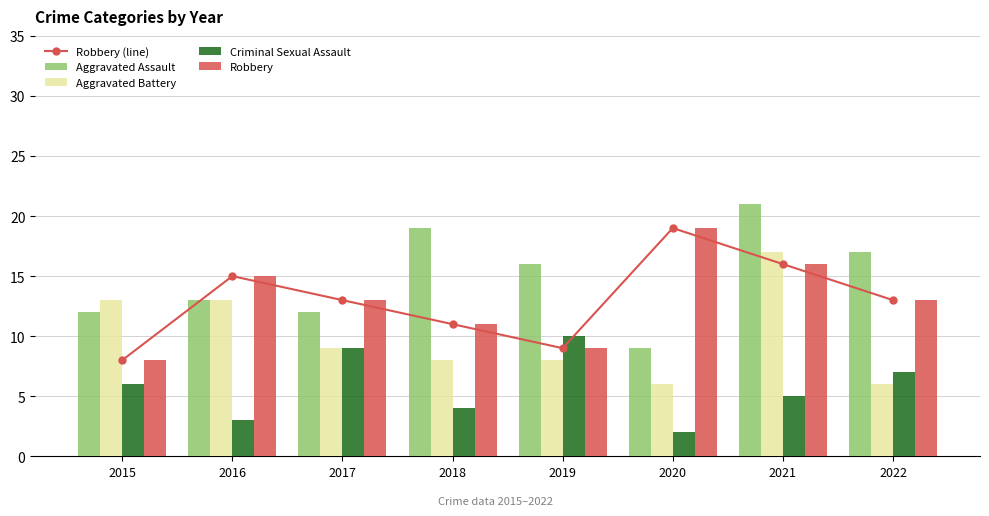

Reading left to right, extract all data points from this chart.

Robbery (line): 8	15	13	11	9	19	16	13
Aggravated Assault: 12	13	12	19	16	9	21	17
Aggravated Battery: 13	13	9	8	8	6	17	6
Criminal Sexual Assault: 6	3	9	4	10	2	5	7
Robbery: 8	15	13	11	9	19	16	13